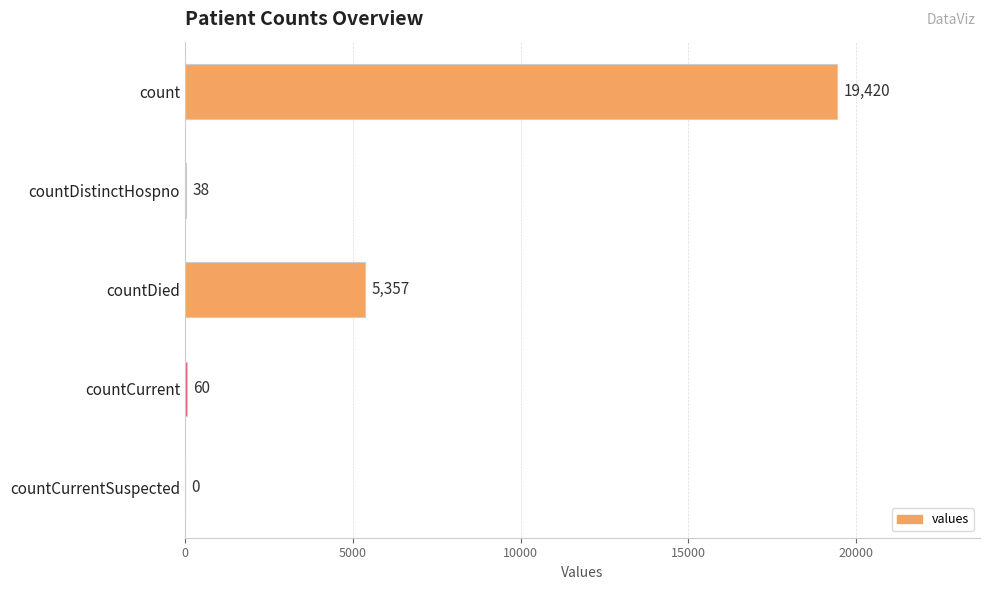

Reading bottom to top, list all the values displayed in this chart.

countCurrentSuspected=0	countCurrent=60	countDied=5357	countDistinctHospno=38	count=19420